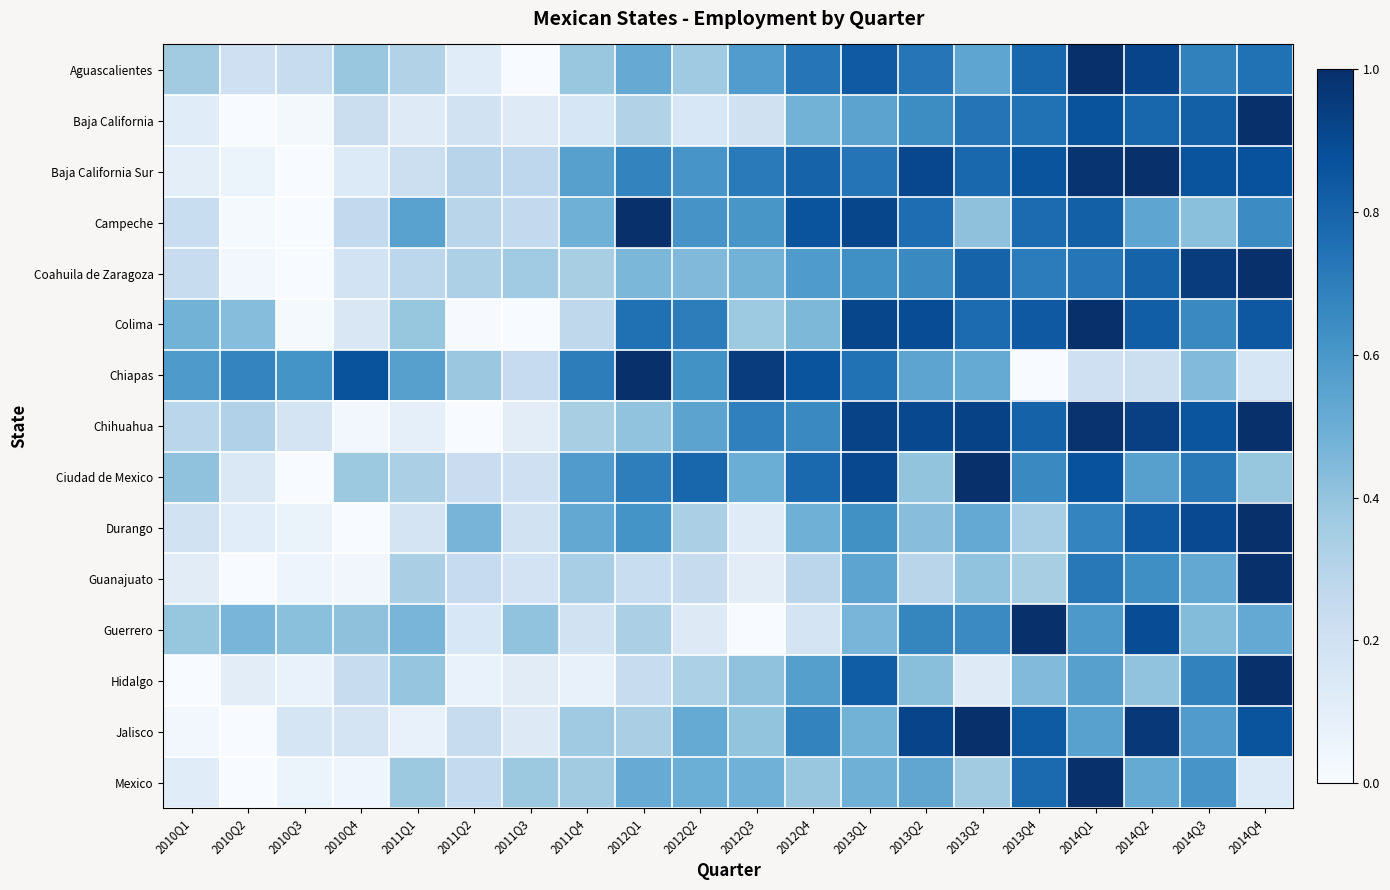

Which series changed the most between 2010Q2 and 2010Q3?

Colima